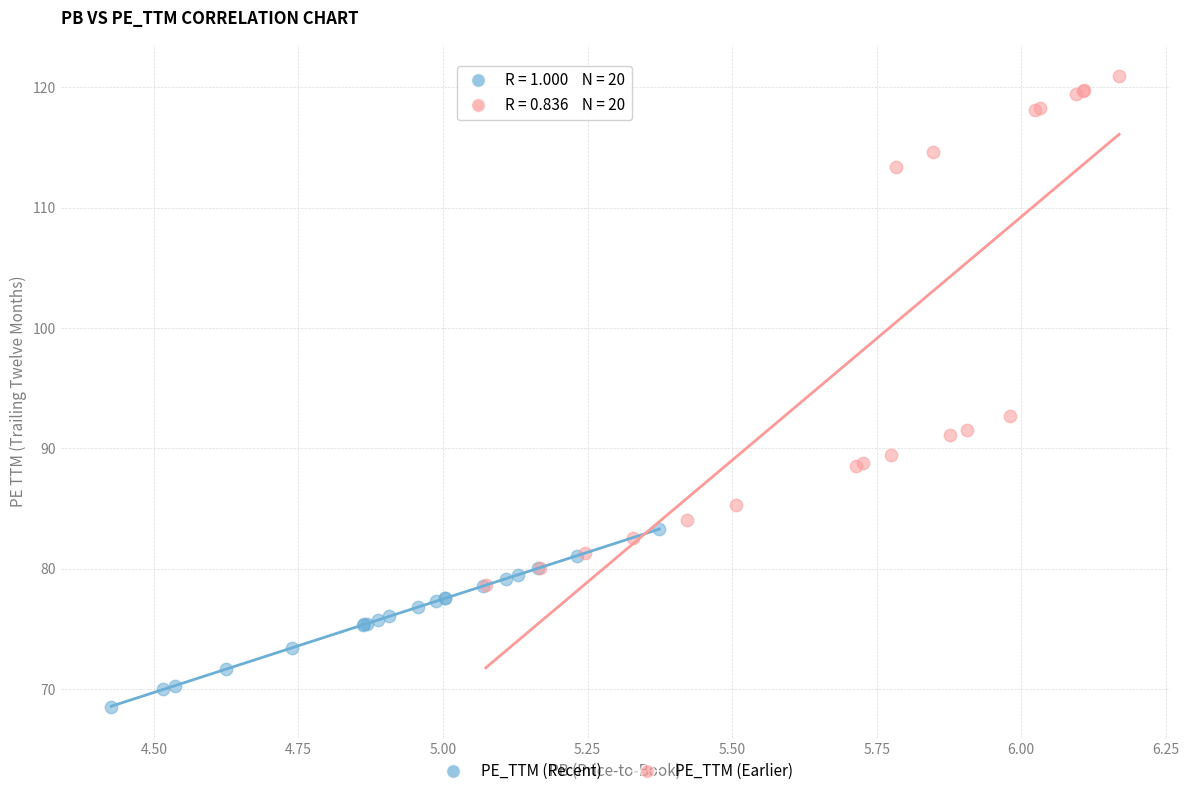

Which series reaches the maximum Y coordinate?

PE_TTM (Earlier)